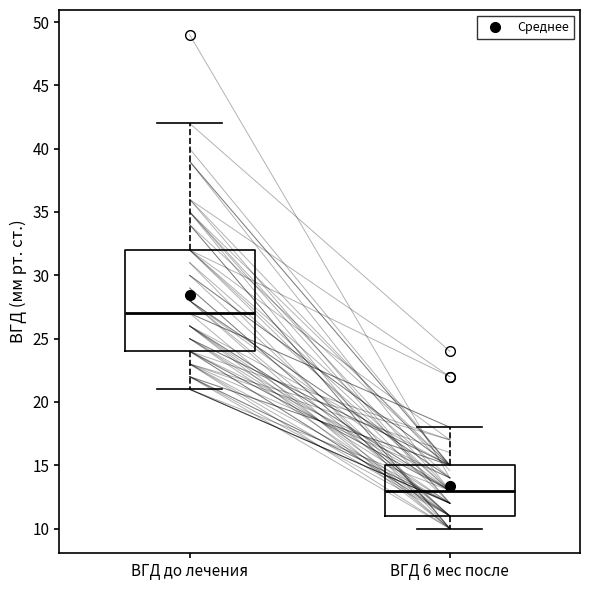

Which box has the lowest median line?

ВГД 6 мес после